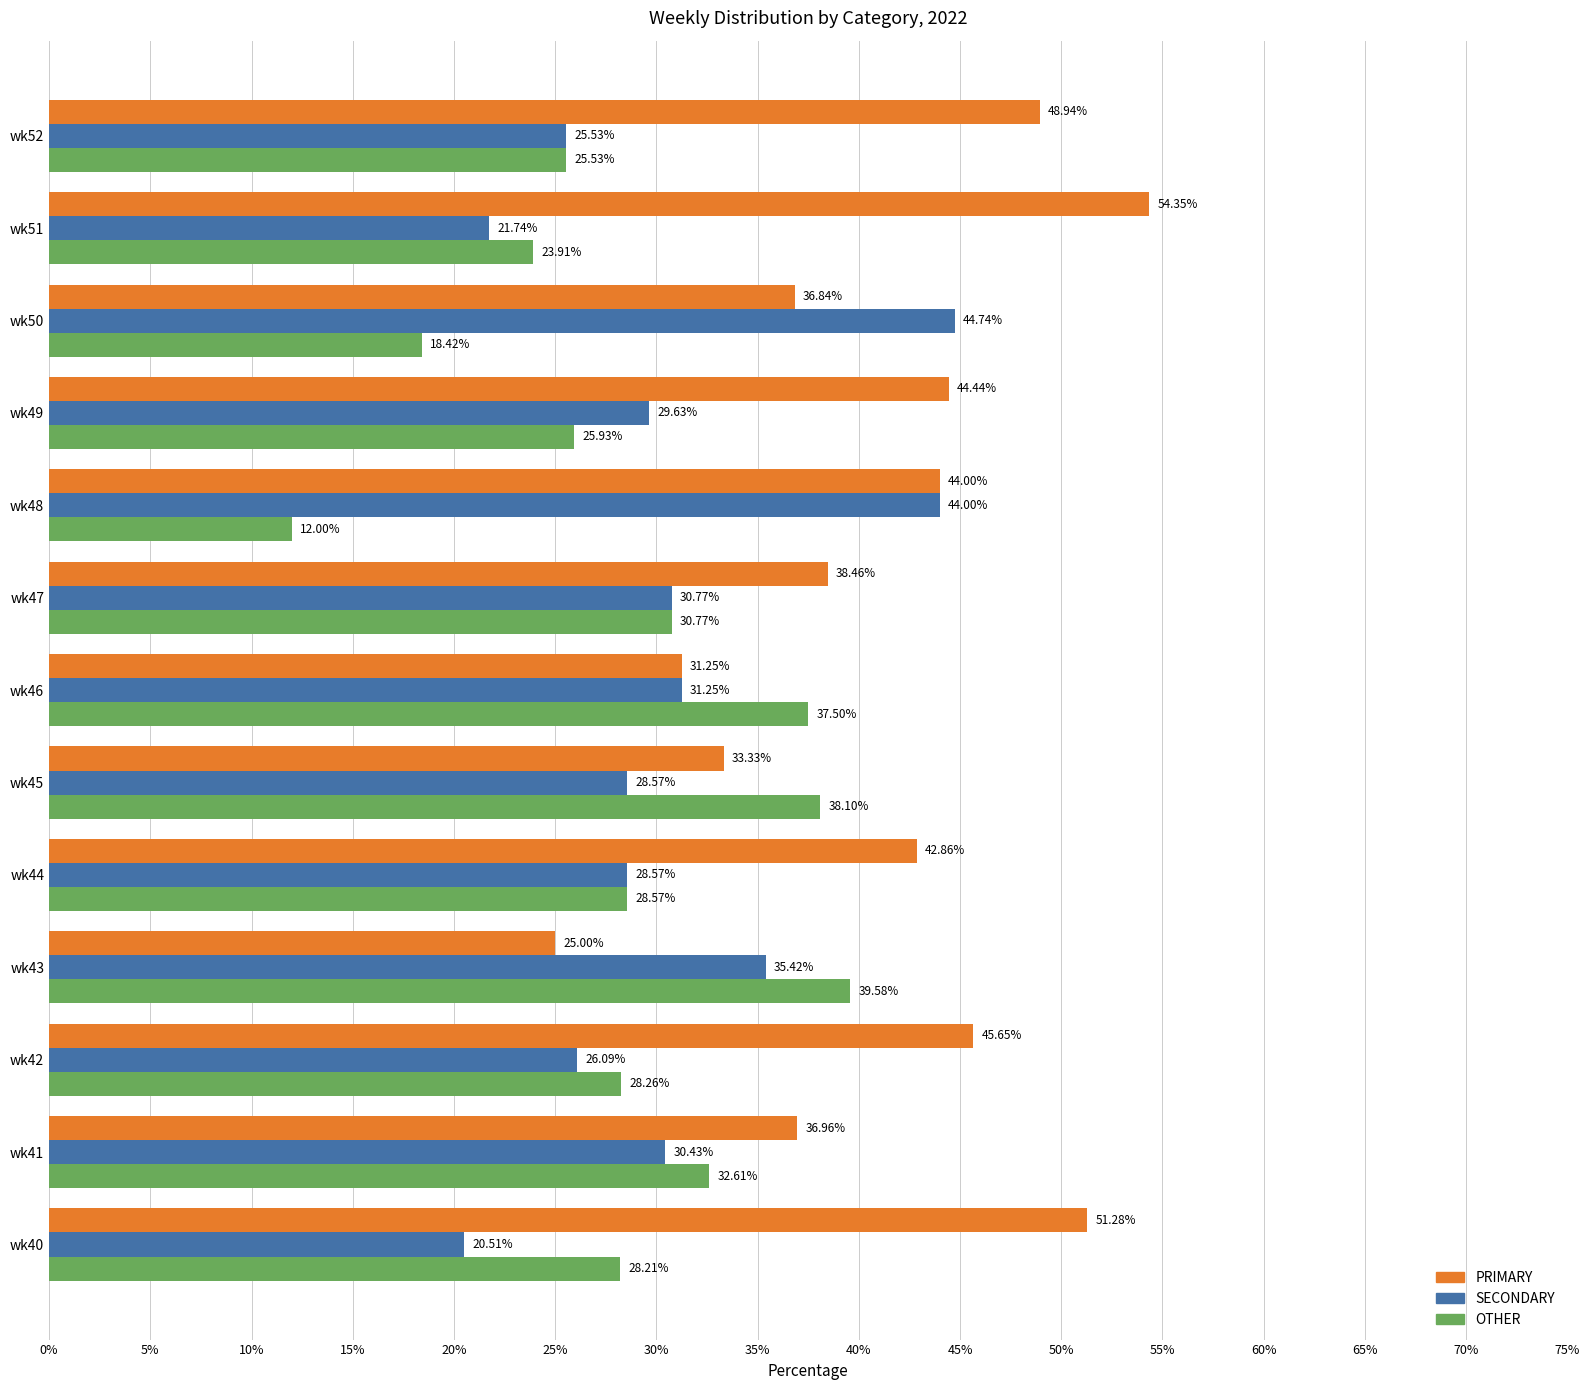

List the series in order of their overall mean, lowest first.

OTHER, SECONDARY, PRIMARY